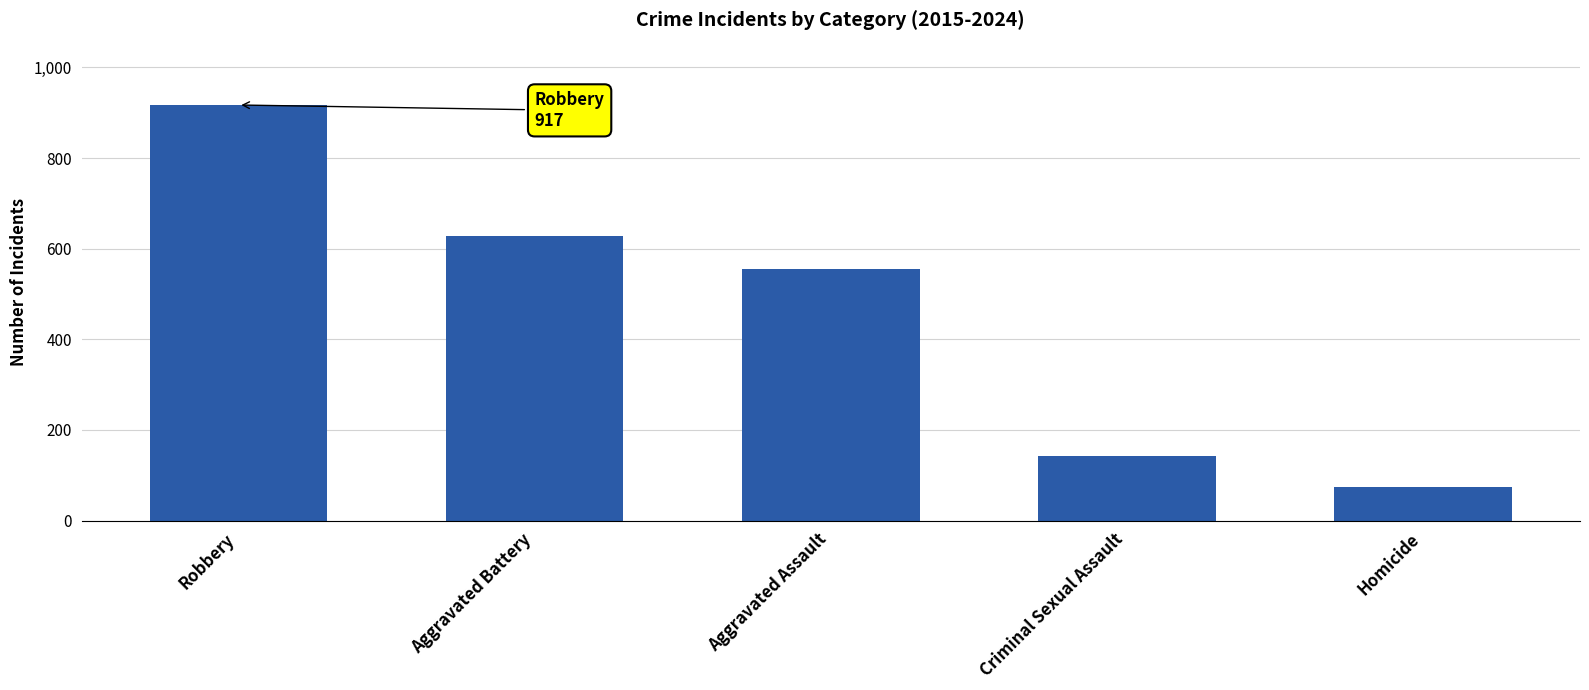

Reading left to right, extract all data points from this chart.

917	627	555	143	75